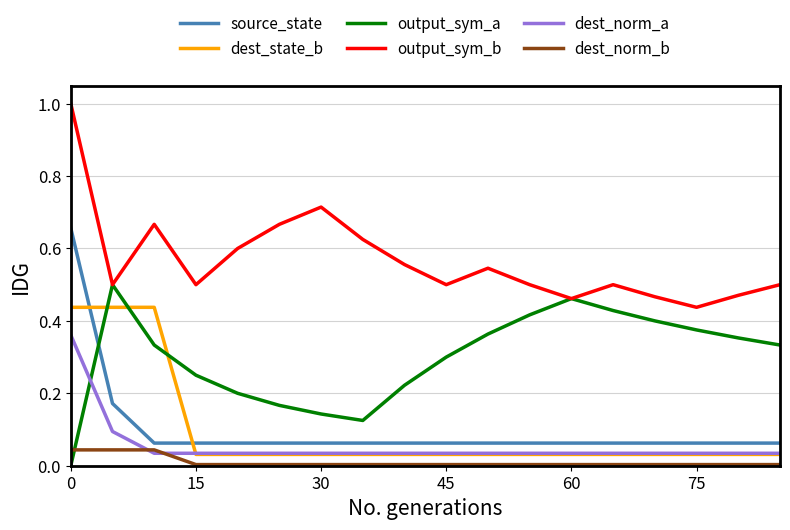

After their last crossing, which series has the higher values: output_sym_a or dest_state_b?

output_sym_a